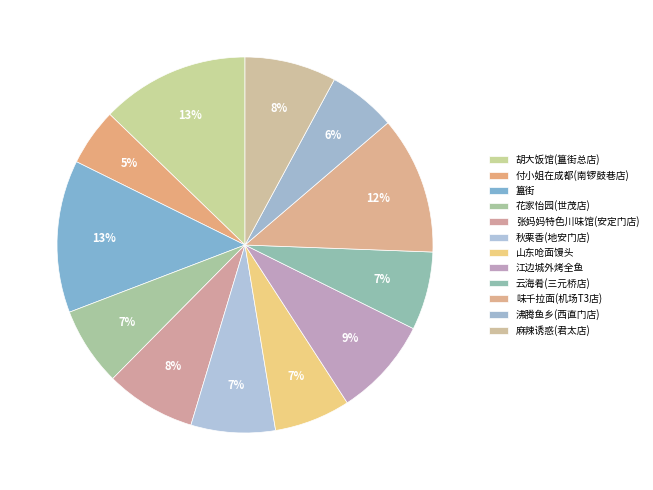

How many slices are in this pie chart?

12